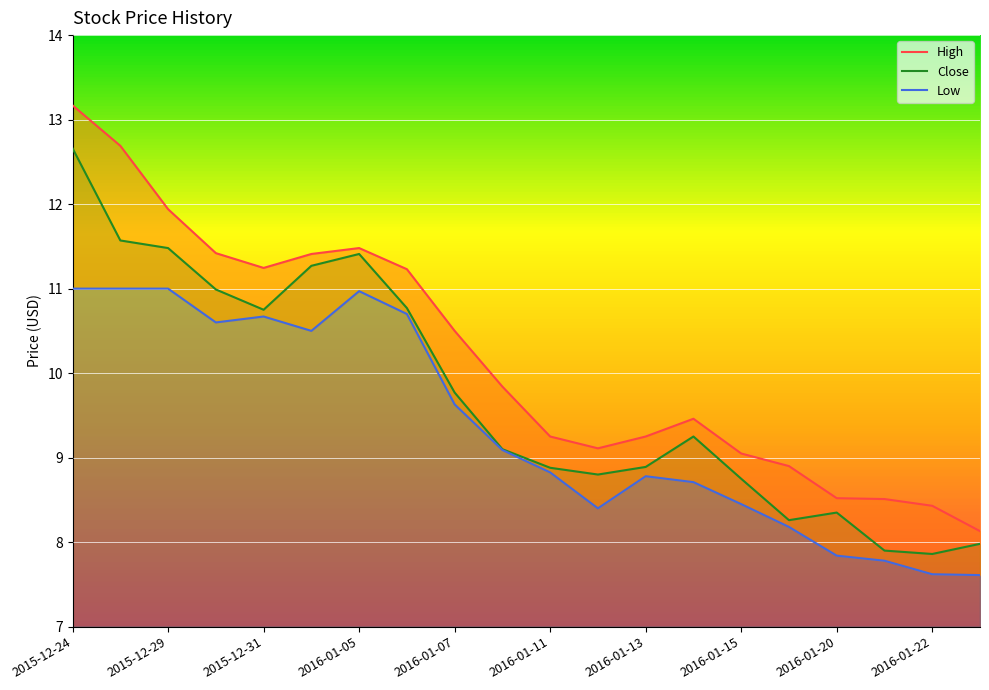

The Close series shows 7.9 at 17. True or false?

True